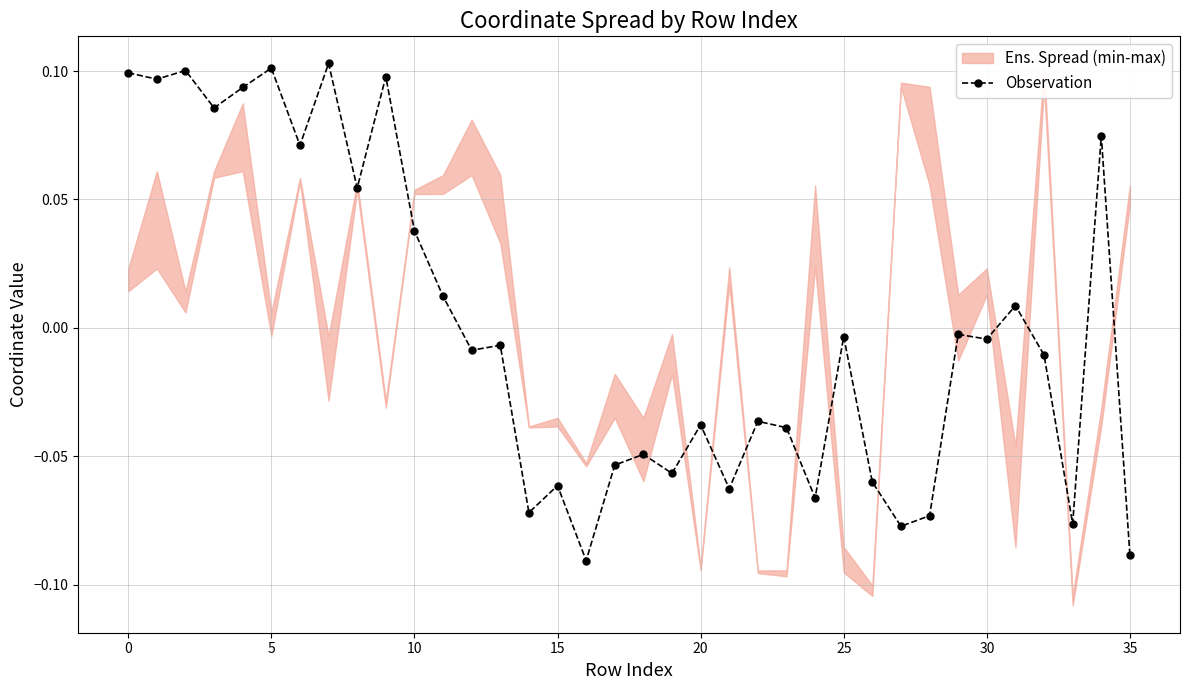

How many points are lower than both their immediate neighbors (excluding endpoints)?

13